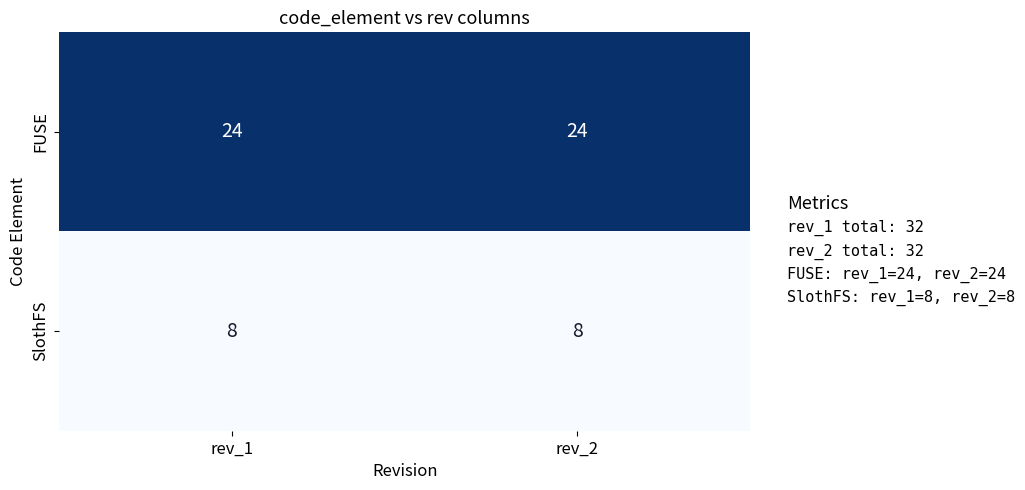

What is the minimum value shown in the chart?

8